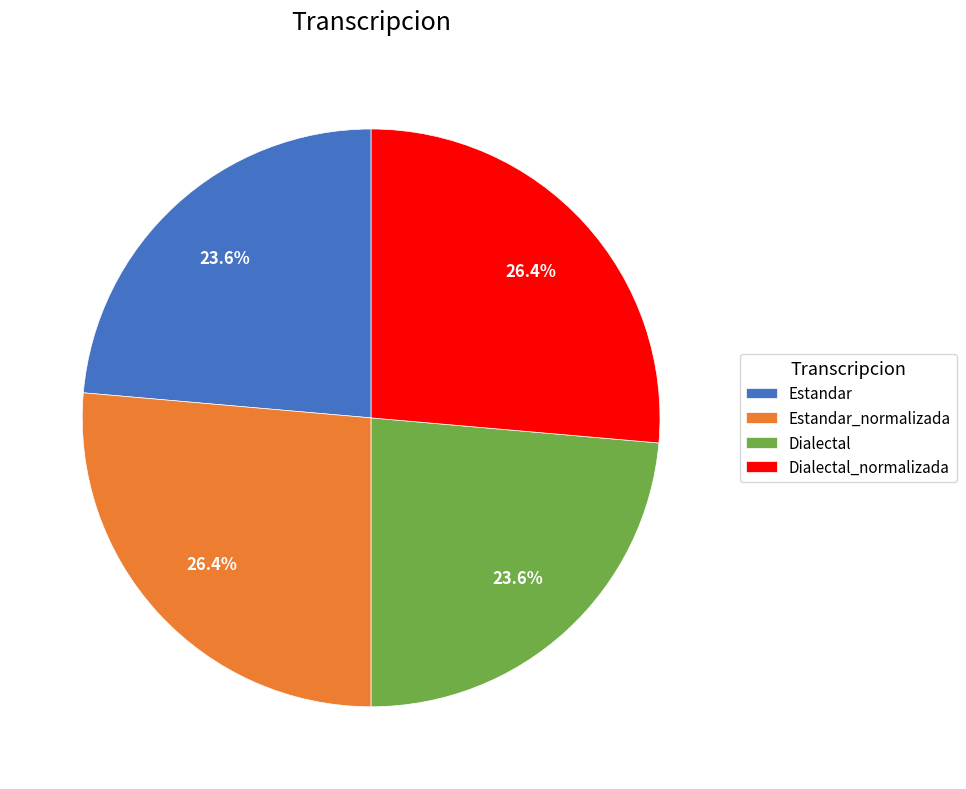

Is Dialectal_normalizada the majority of the pie?

No